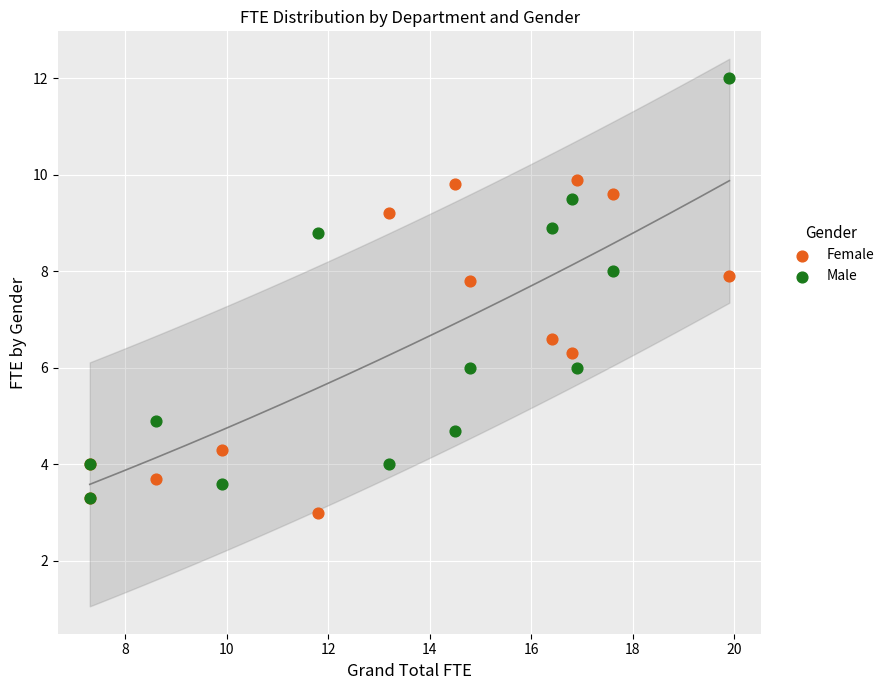

What are all the series names shown in the legend?

Female, Male